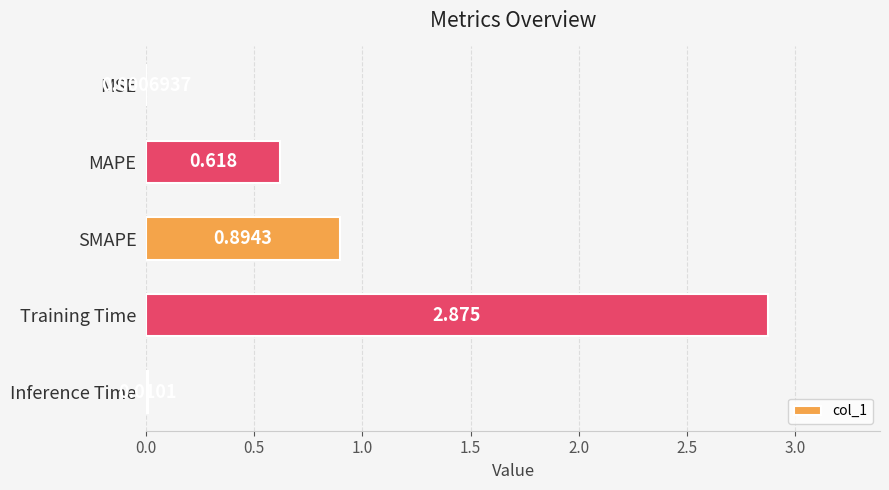

Between MAPE and MSE, which is larger?

MAPE